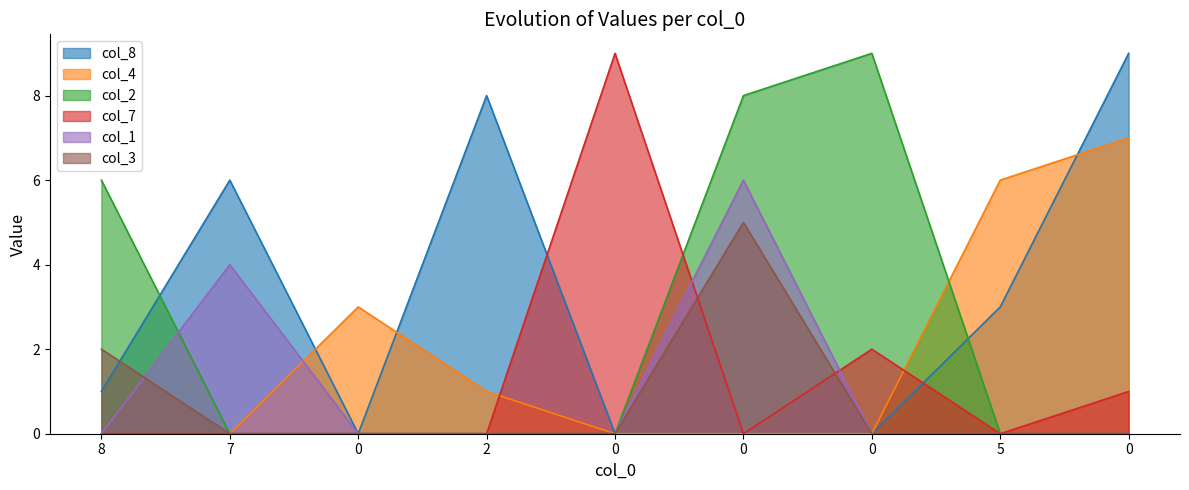

What value does the col_8 series have at 2?

8